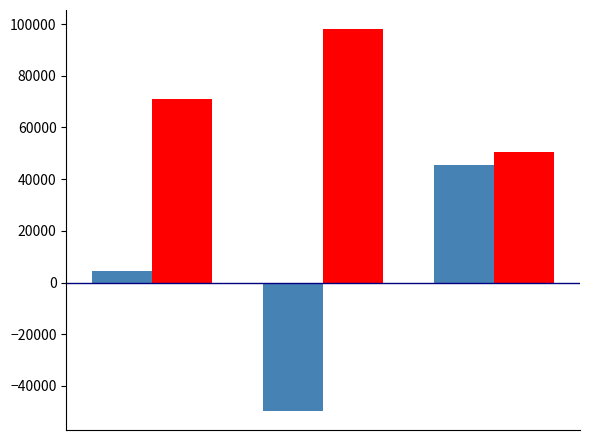

What is the maximum value shown in the chart?

98051.5